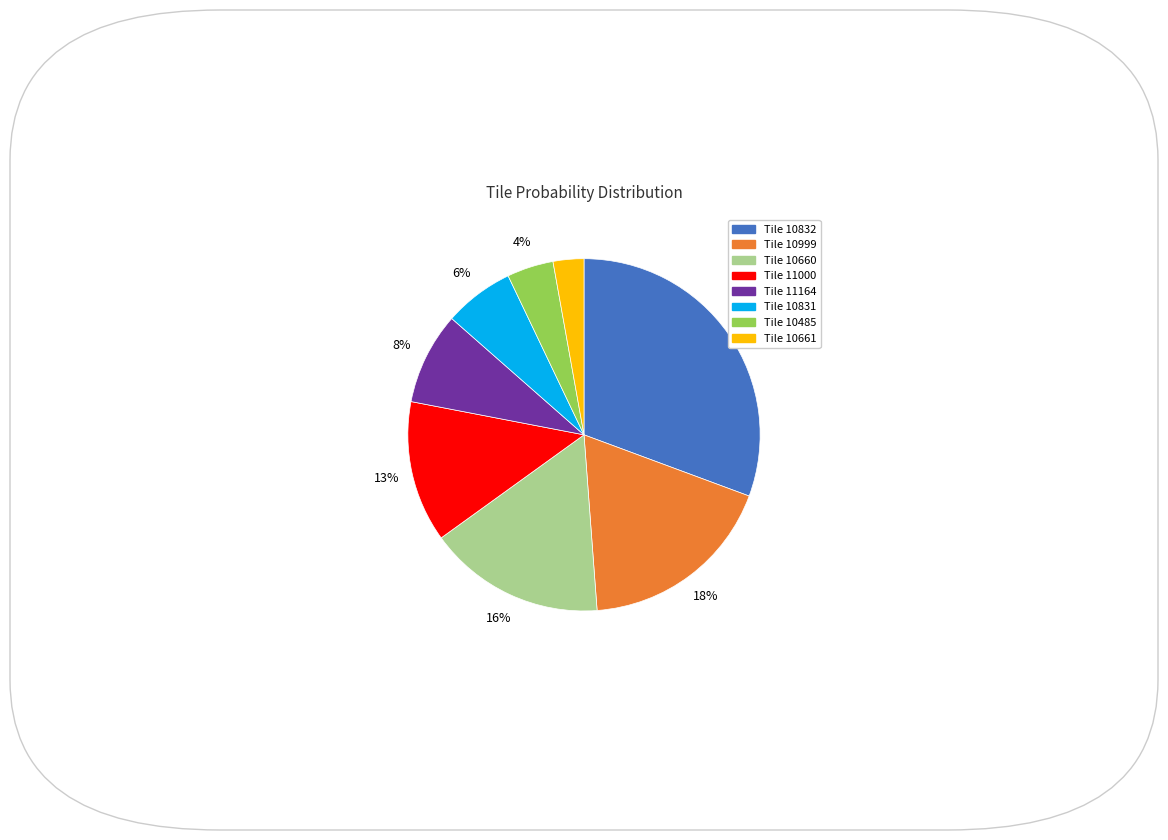

Is there a majority slice in this chart?

No